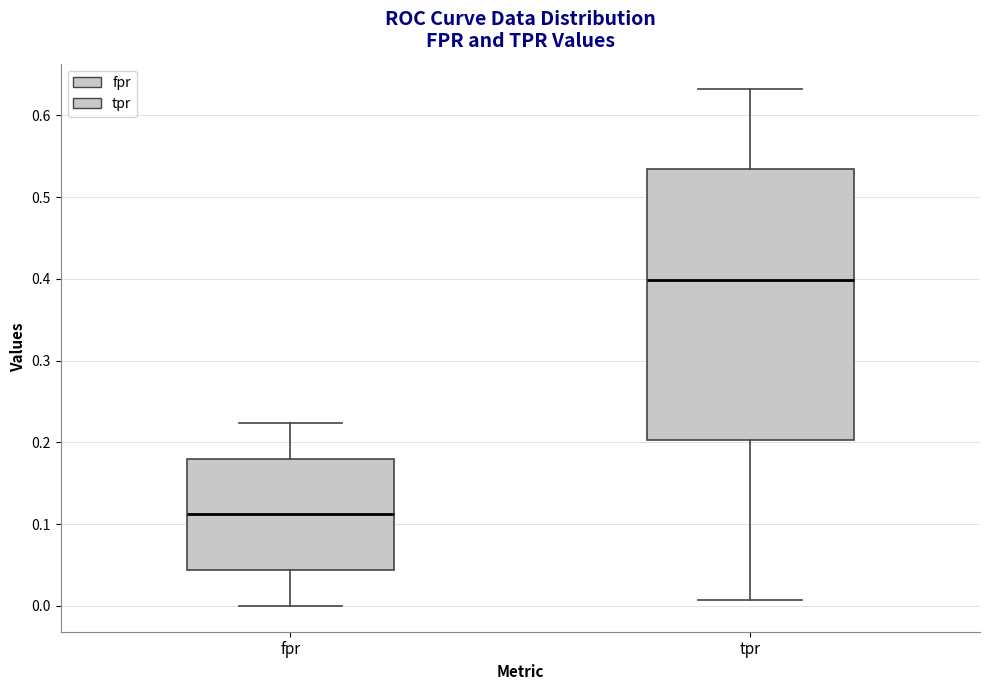

Where is the lower edge of the box for fpr on the y-axis? The values are not printed on the chart, so give them approximately, as read against the axis.

0.04